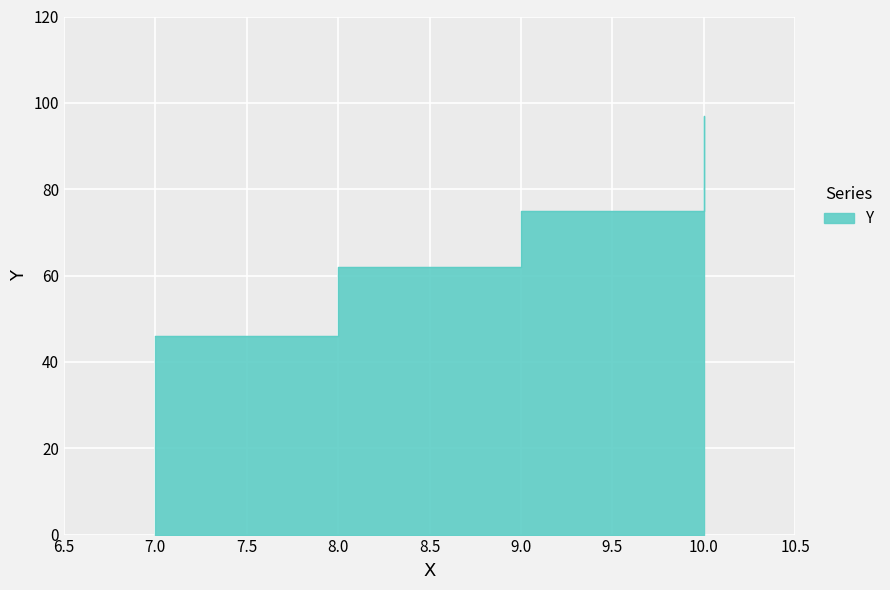

What is the value of the 4th point from the left?

97